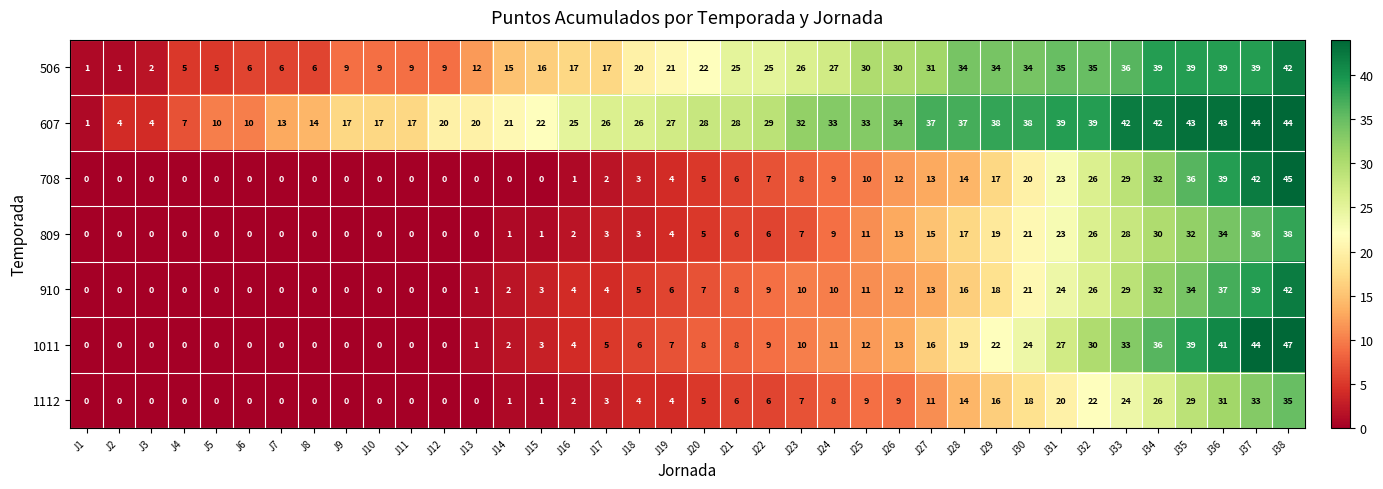

What is the difference between the maximum and second lowest values in the 910 series?

42